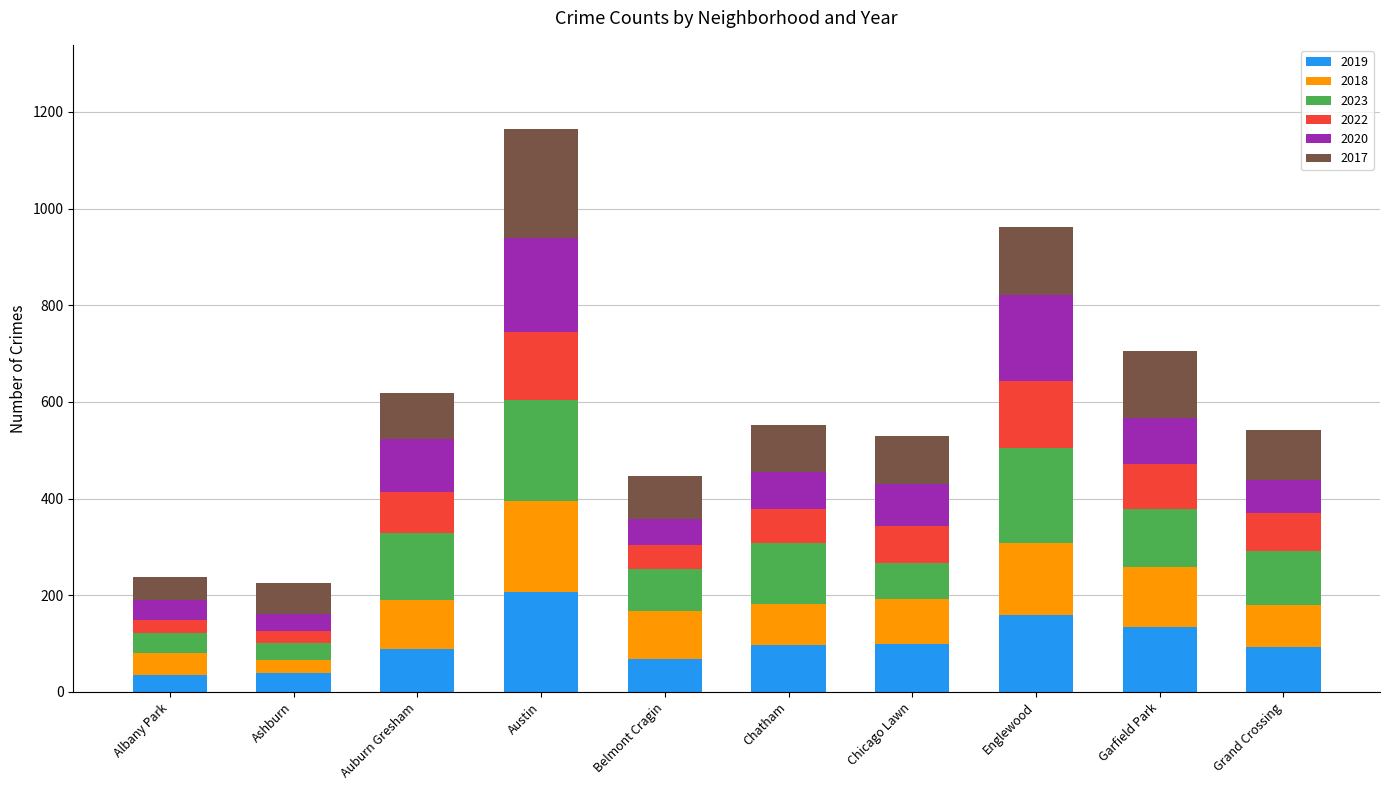

What is the total value across all series at Chatham?

552